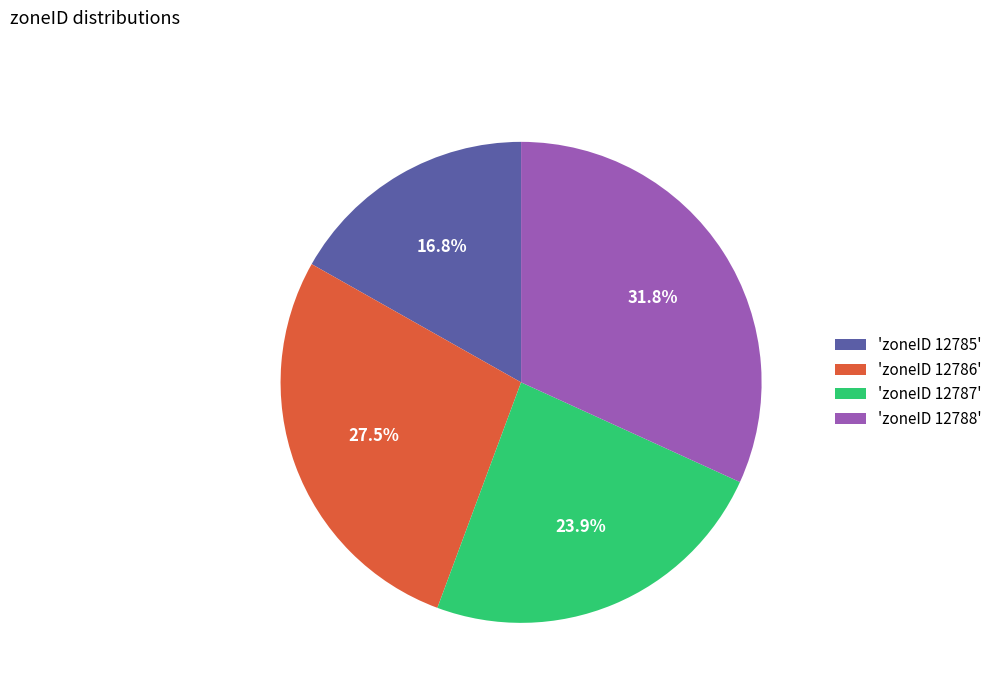

Rank the categories by value from highest to lowest.

'zoneID 12788', 'zoneID 12786', 'zoneID 12787', 'zoneID 12785'